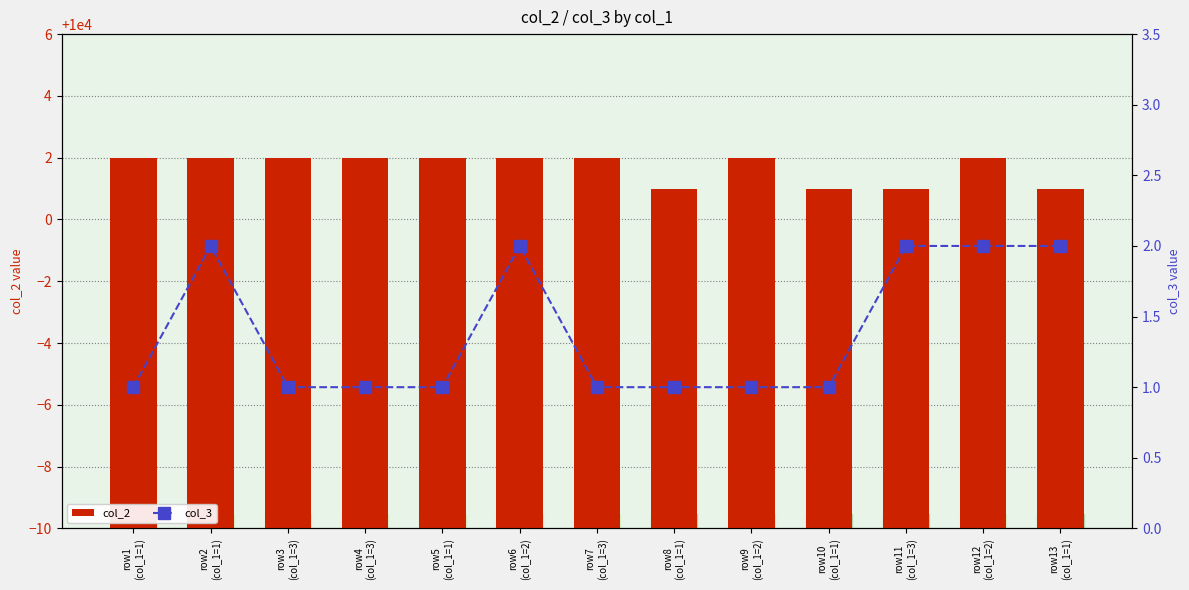

What is the average value of the col_3 series?

1